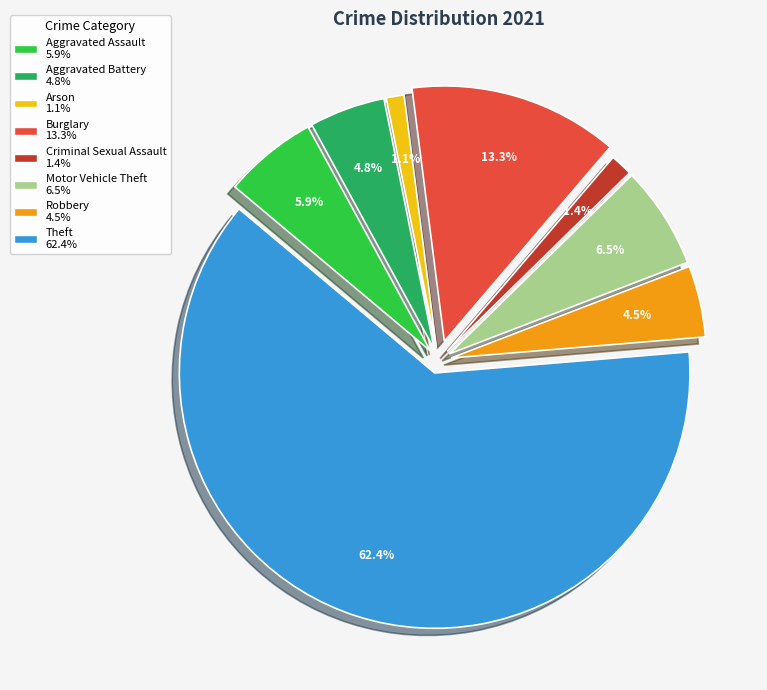

To the nearest percent, what is the difference between the Theft and Criminal Sexual Assault slice percentages?

61%